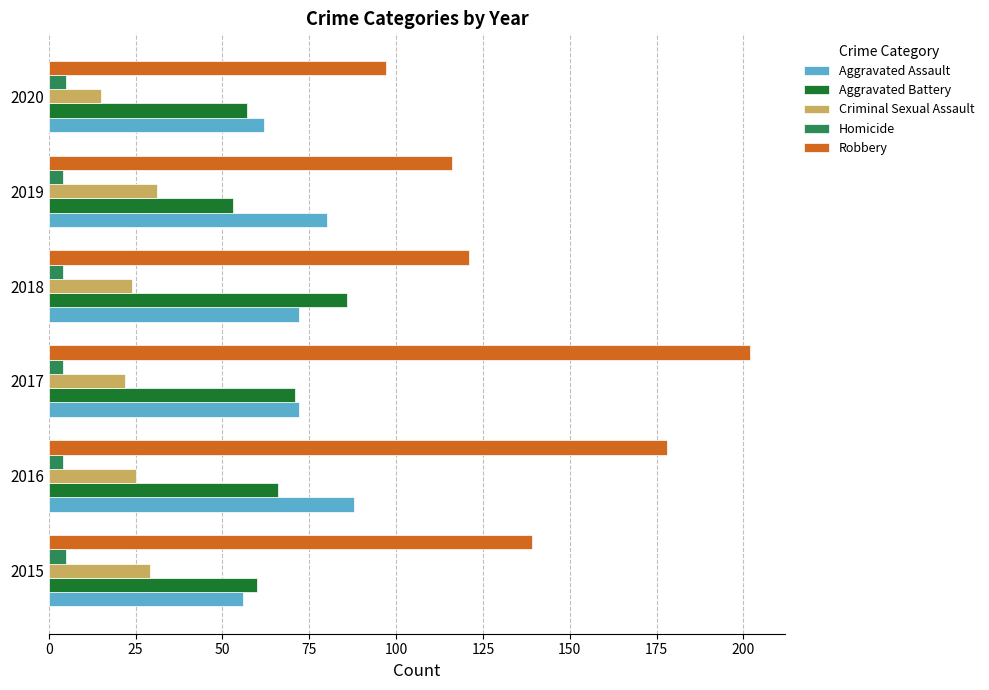

List the labels in order of Robbery value, largest first.

2017, 2016, 2015, 2018, 2019, 2020